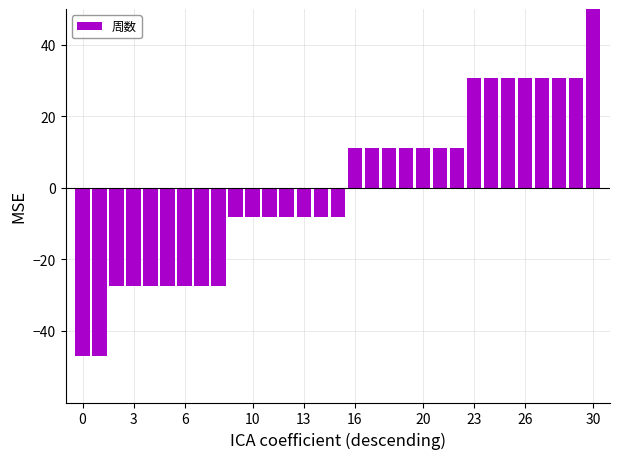

What is the value of the 19th bar from the left?

11.2